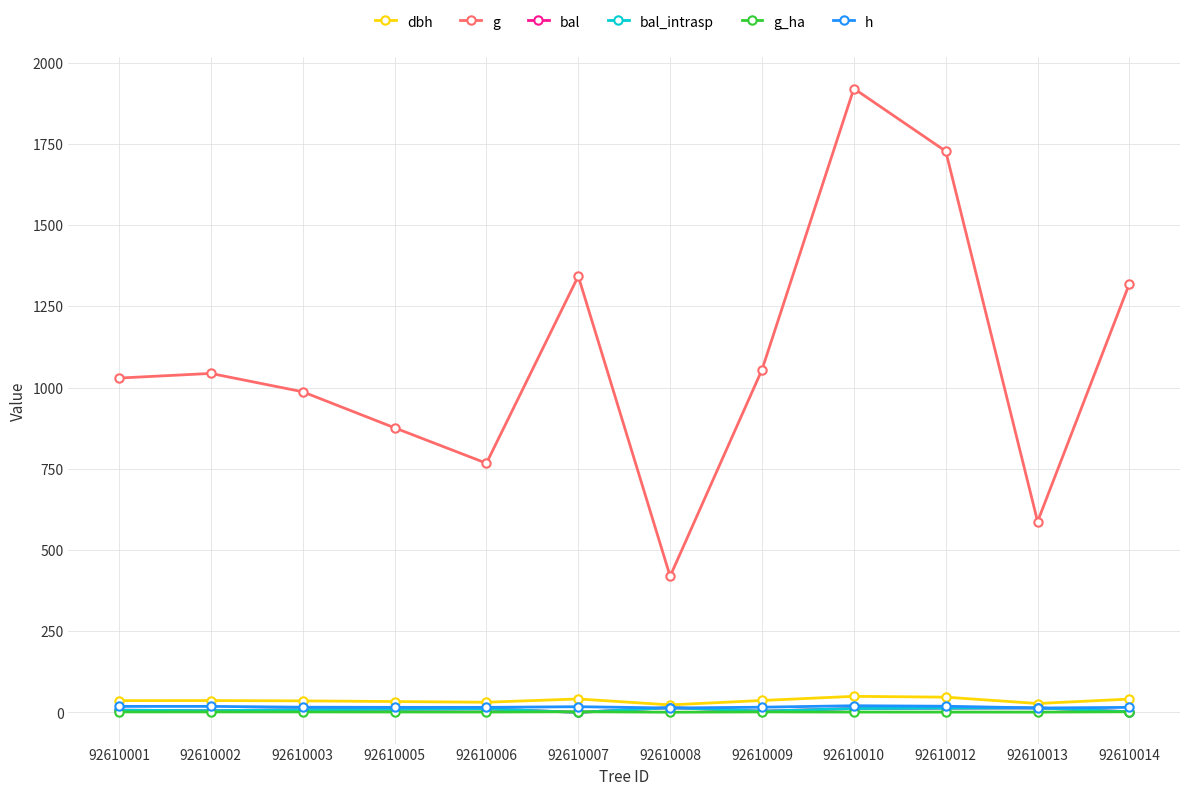

What is the value of the h point at the 2nd from the left?

18.5